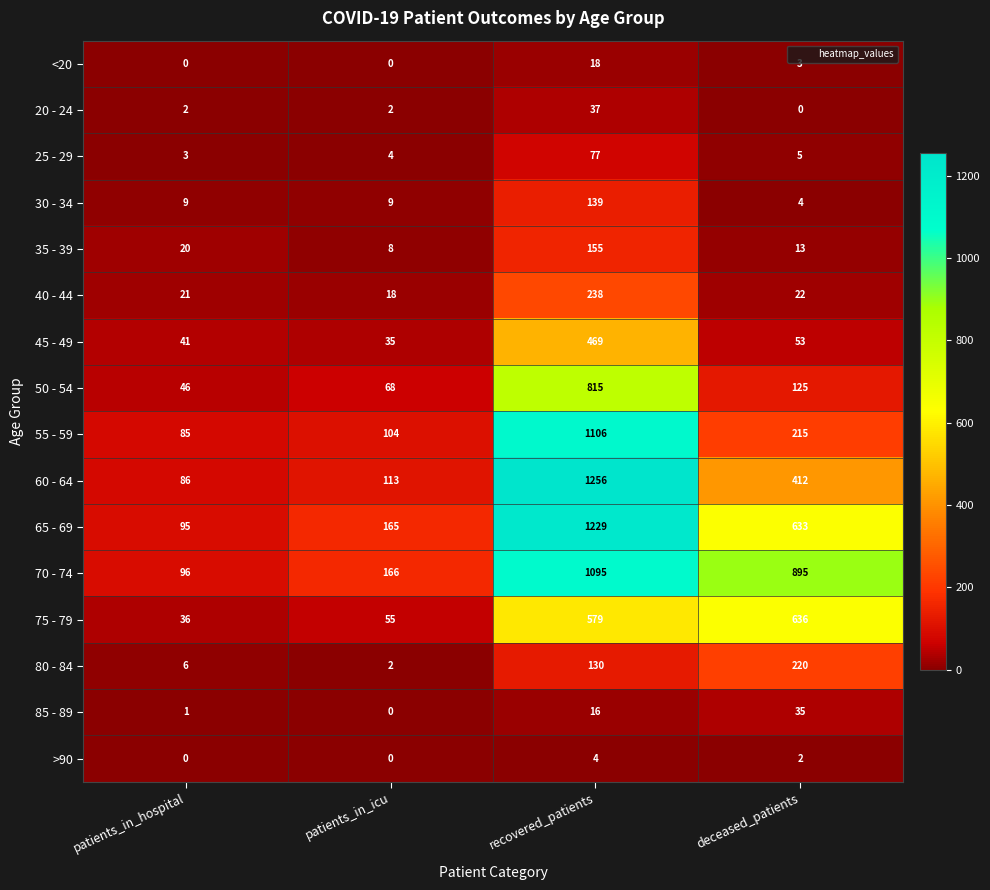

What is the spread (max minus min) of values at recovered_patients?

1252